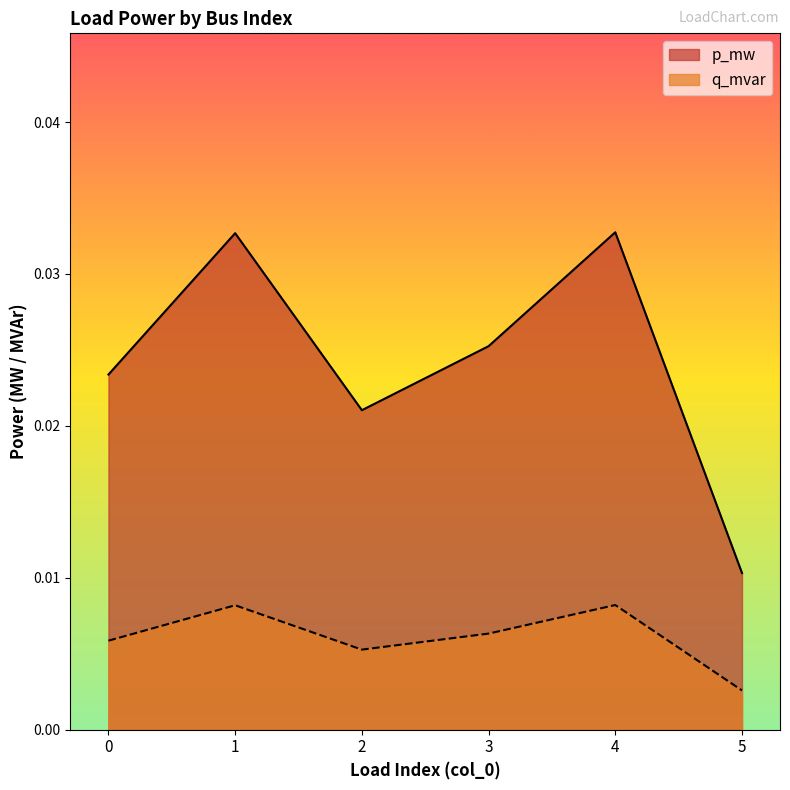

Count the p_mw values in the range 0 to 1.

6